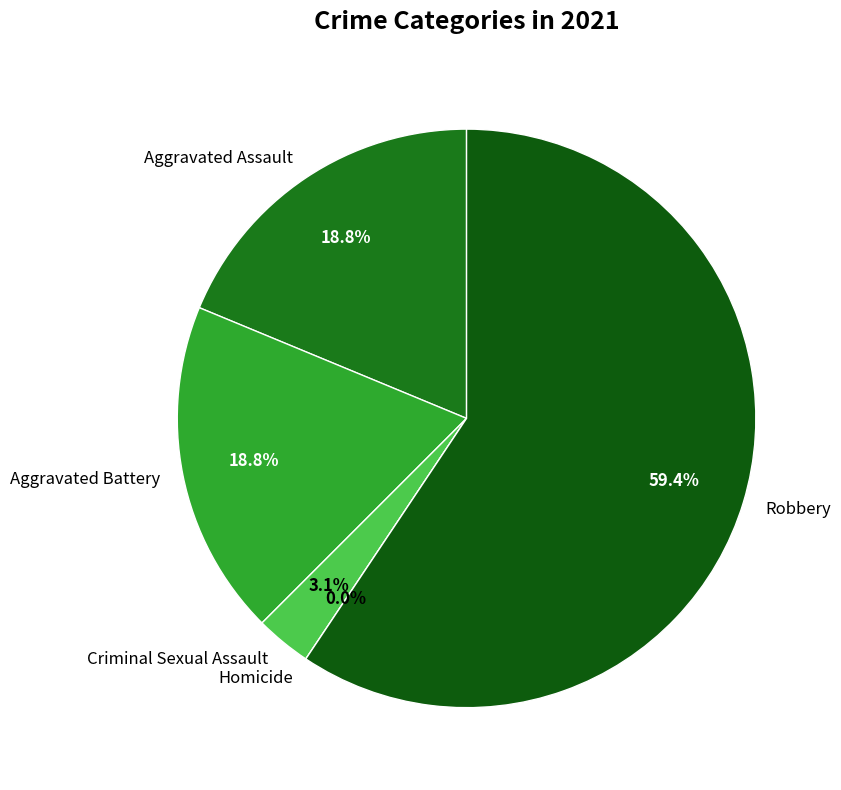

Does Robbery account for over 50% of the chart?

Yes